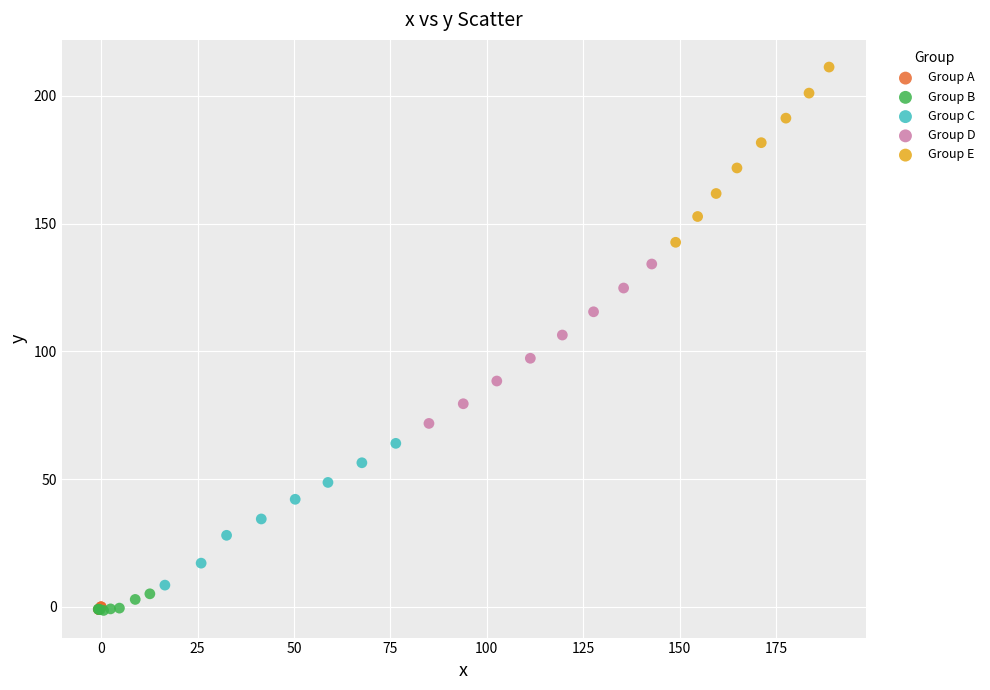

Which series contains the highest Y value?

Group E